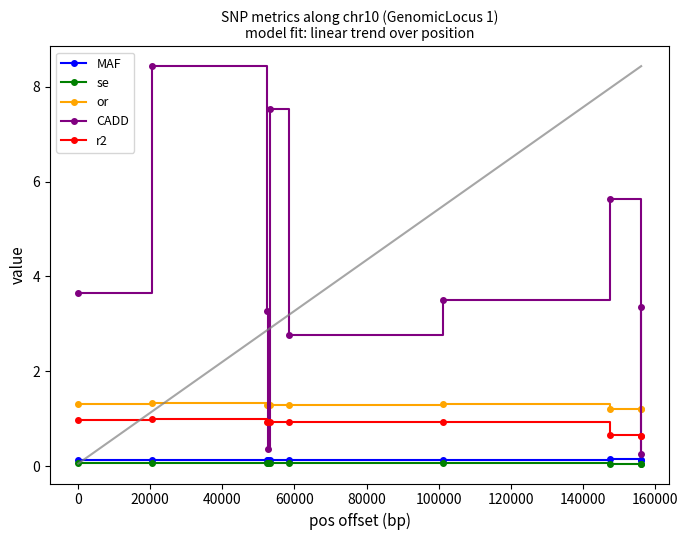

What is the lowest value of the r2 series?

0.6